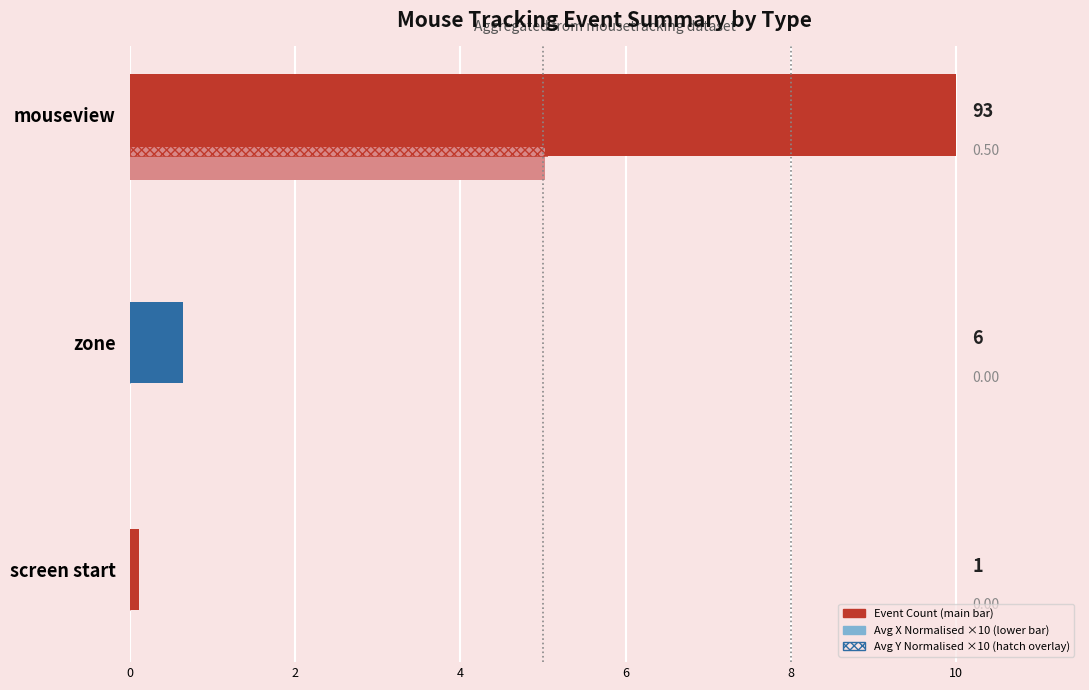

The value of Avg X Normalised (×10) at mouseview is 8.8. True or false?

False